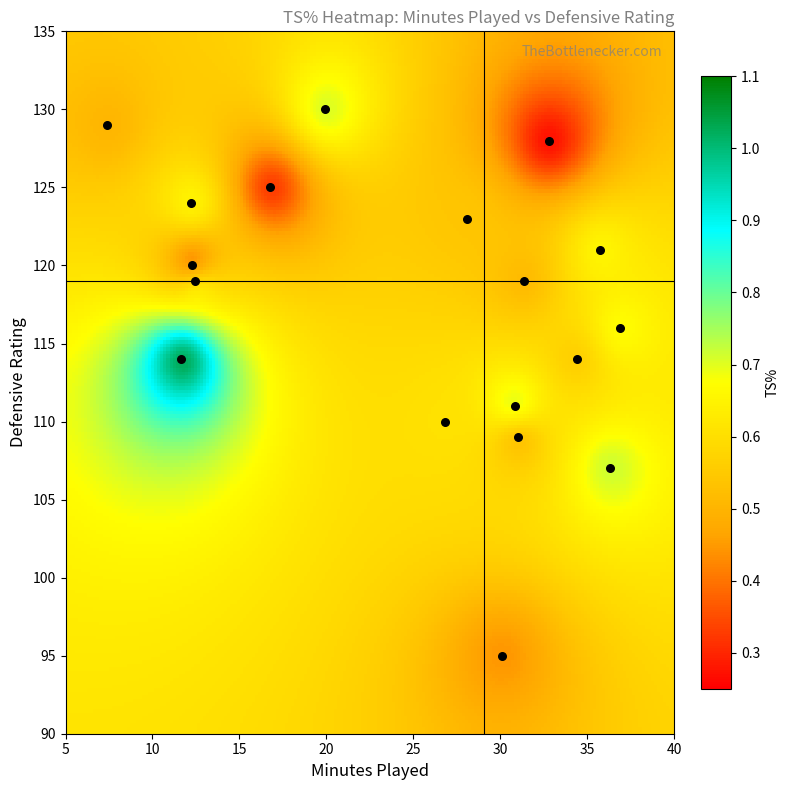

What Y value in the scatter plot is closest to 112?

111